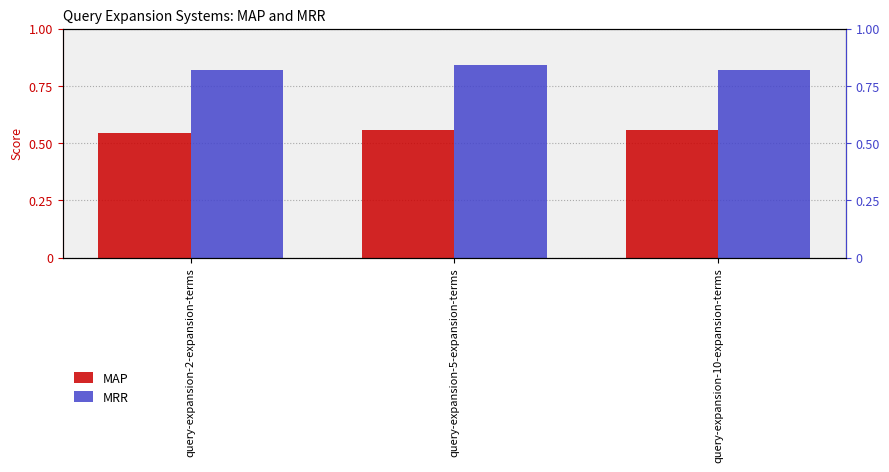

At which label does MRR reach its peak?

query-expansion-5-expansion-terms